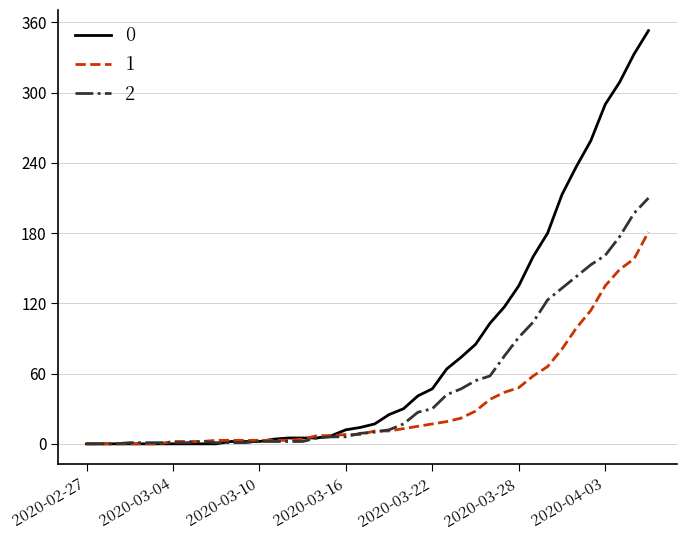

List the series in order of their overall mean, highest first.

0, 2, 1